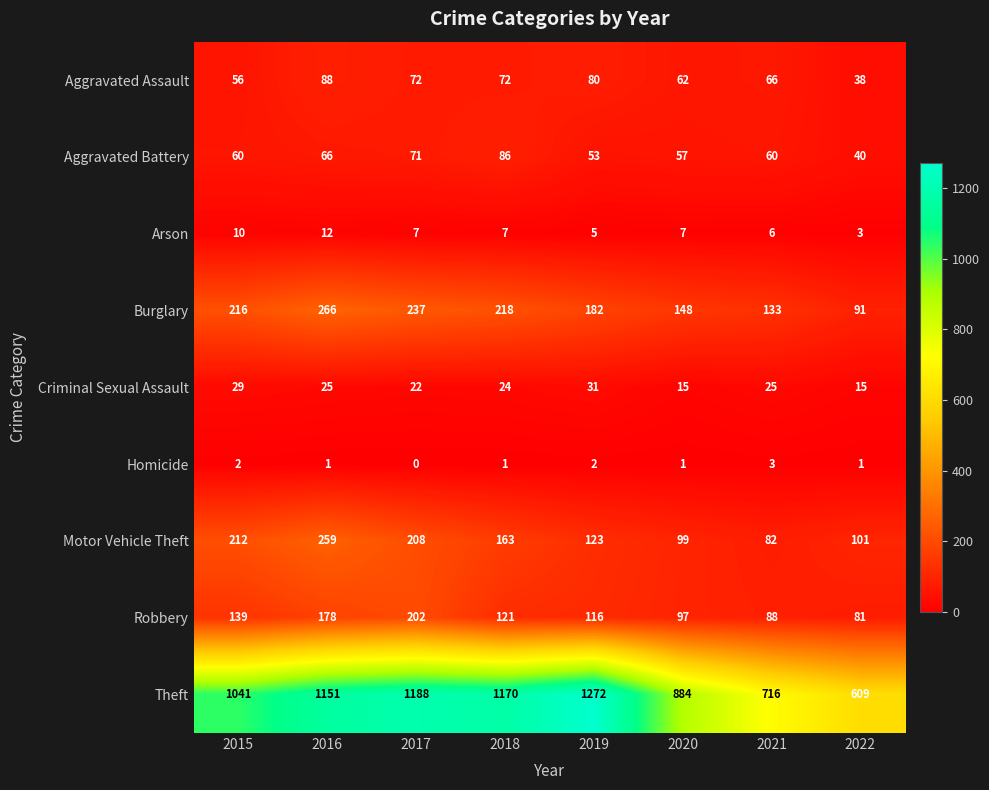

At 2017, list the series in order from smallest to largest.

Homicide, Arson, Criminal Sexual Assault, Aggravated Battery, Aggravated Assault, Robbery, Motor Vehicle Theft, Burglary, Theft